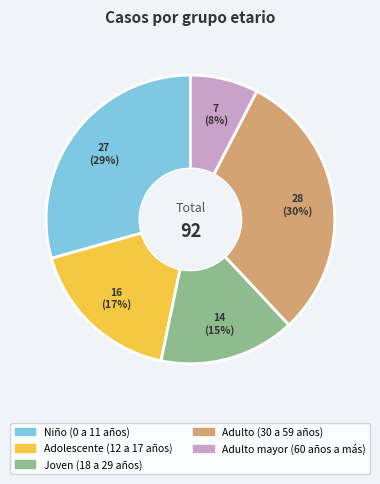

What percentage is the Adulto (30 a 59 años) slice, to the nearest percent?

30%